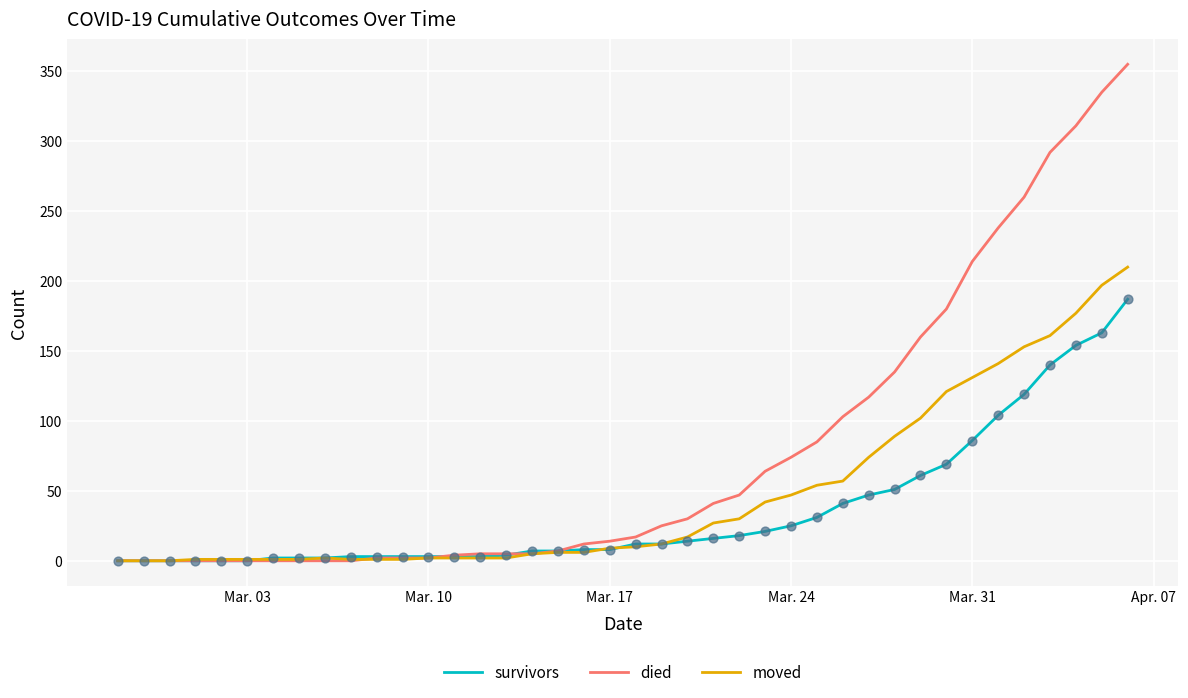

Which series has the largest total across all categories?

died